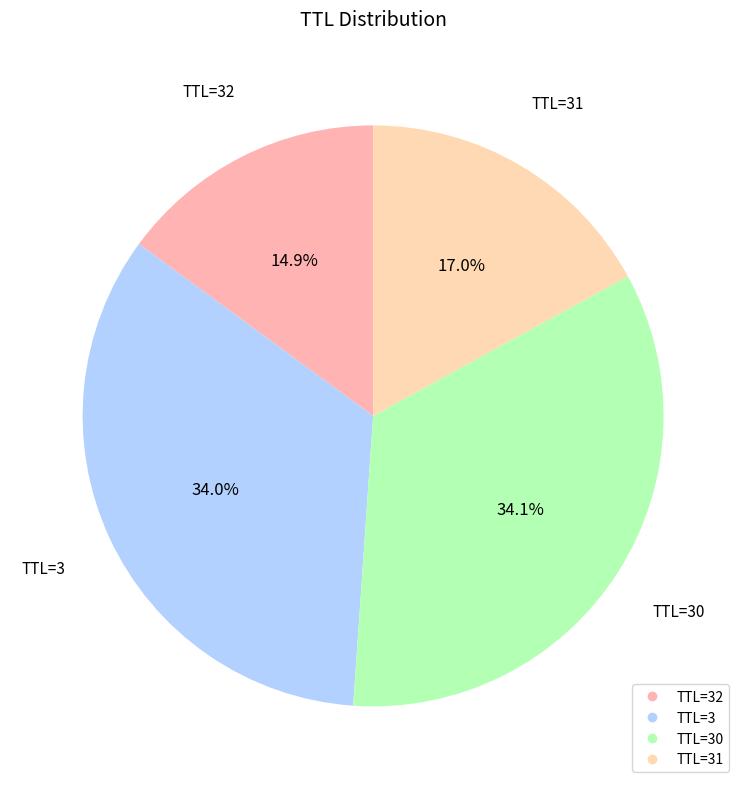

How many segments does this pie chart have?

4